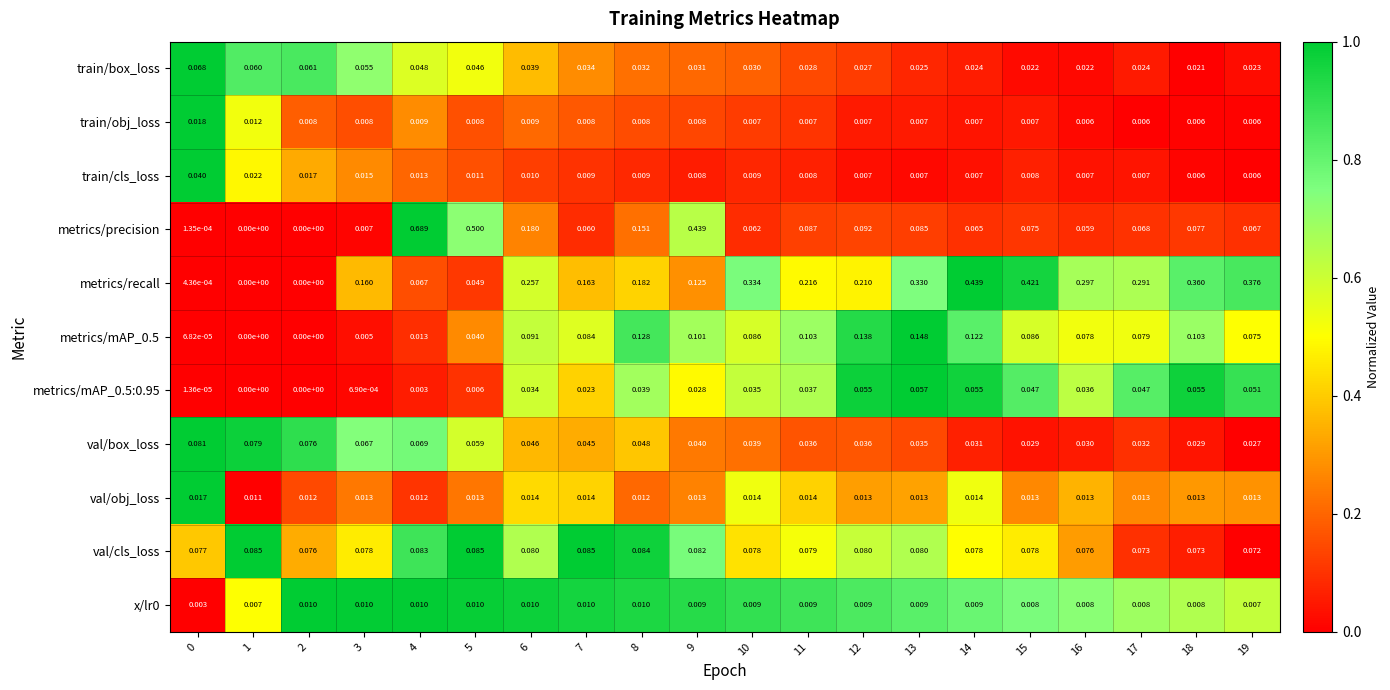

Is the value of metrics/recall at 11 greater than the value of x/lr0 at 11?

Yes